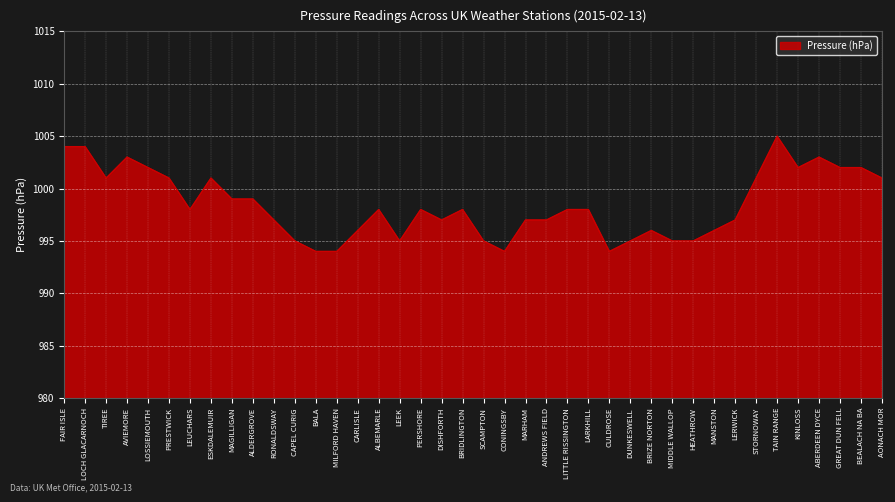

What is the minimum value shown in the chart?

994